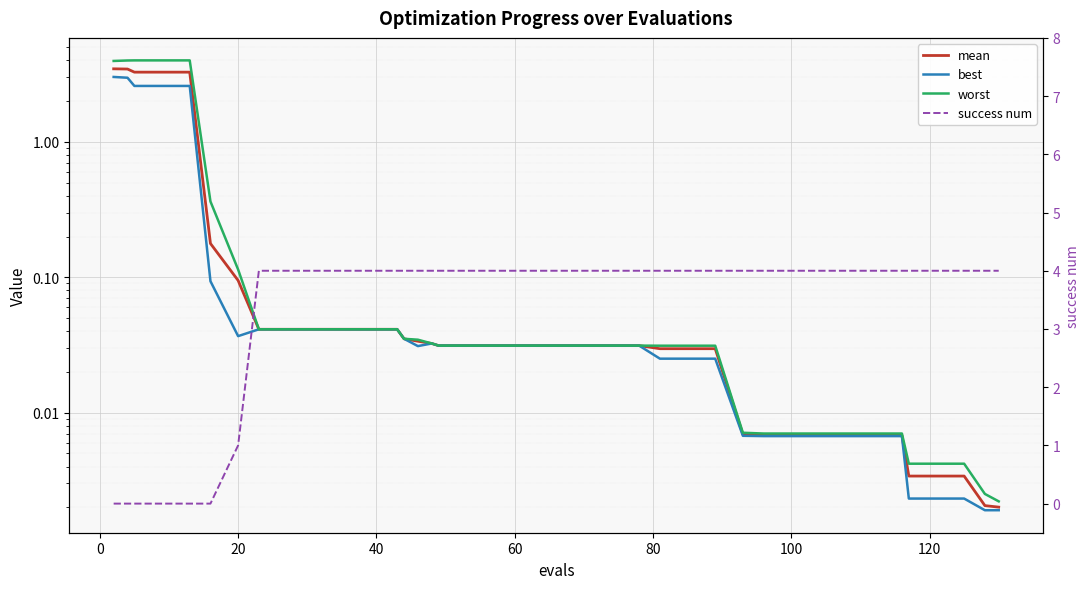

The mean series shows 1.6 at 60. True or false?

False